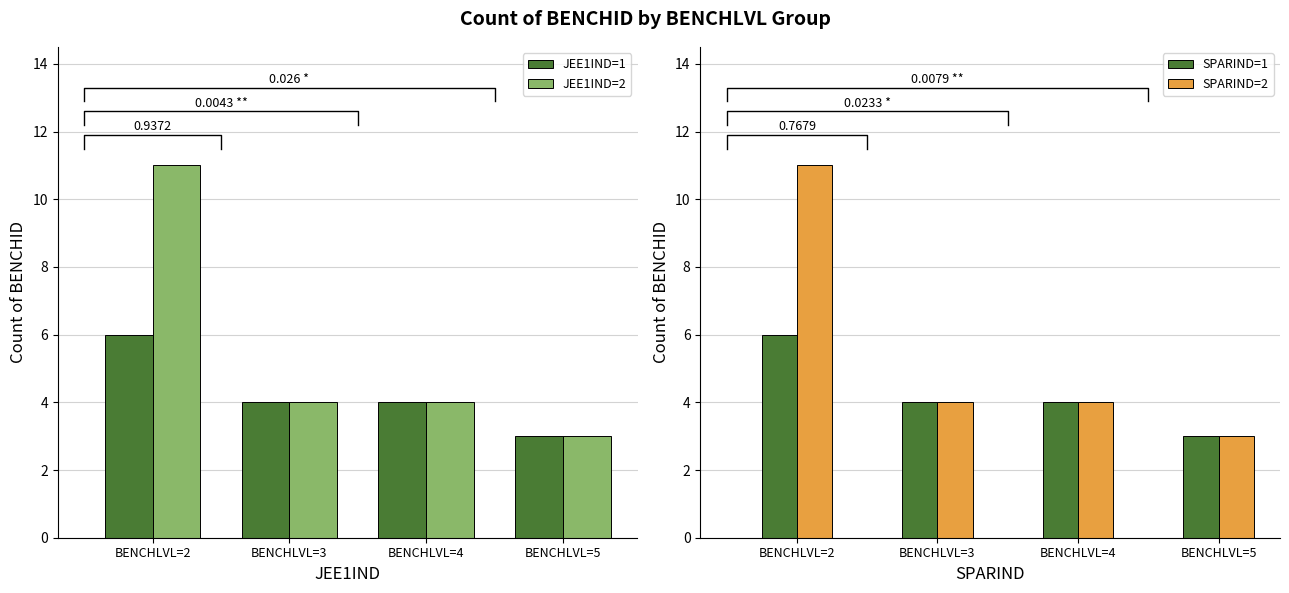

Where does the JEE1IND=1 series first go above 4?

BENCHLVL=2